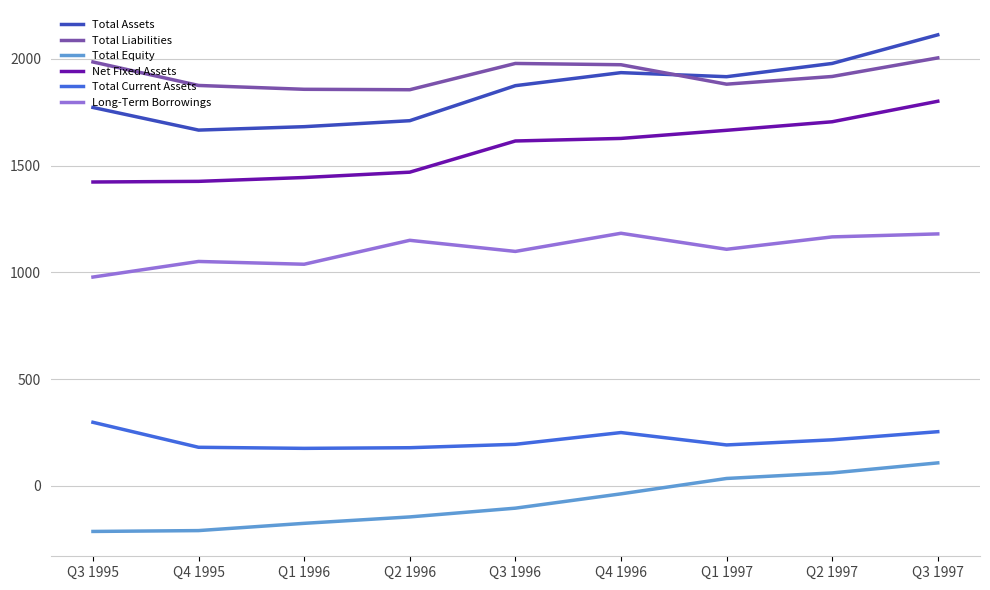

At which category is the sum across all series the highest?

Q3 1997